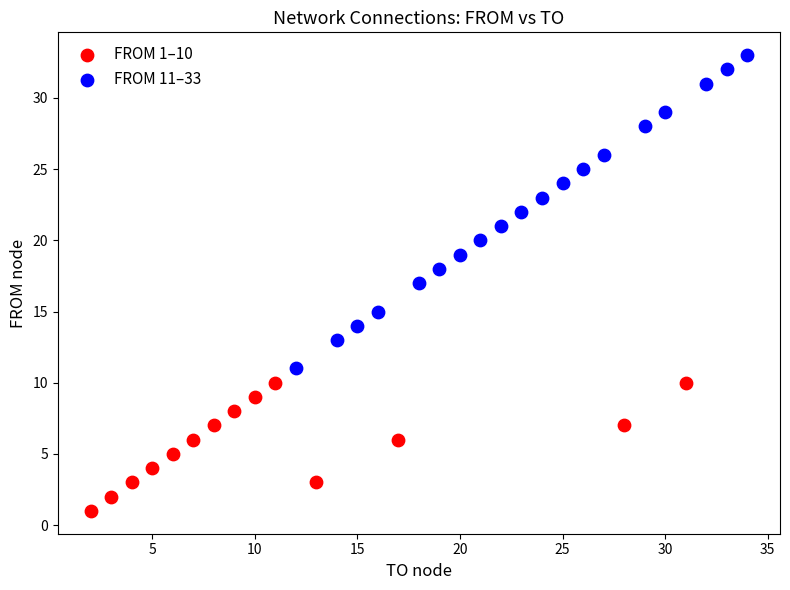

Which series reaches the minimum Y coordinate?

FROM 1–10